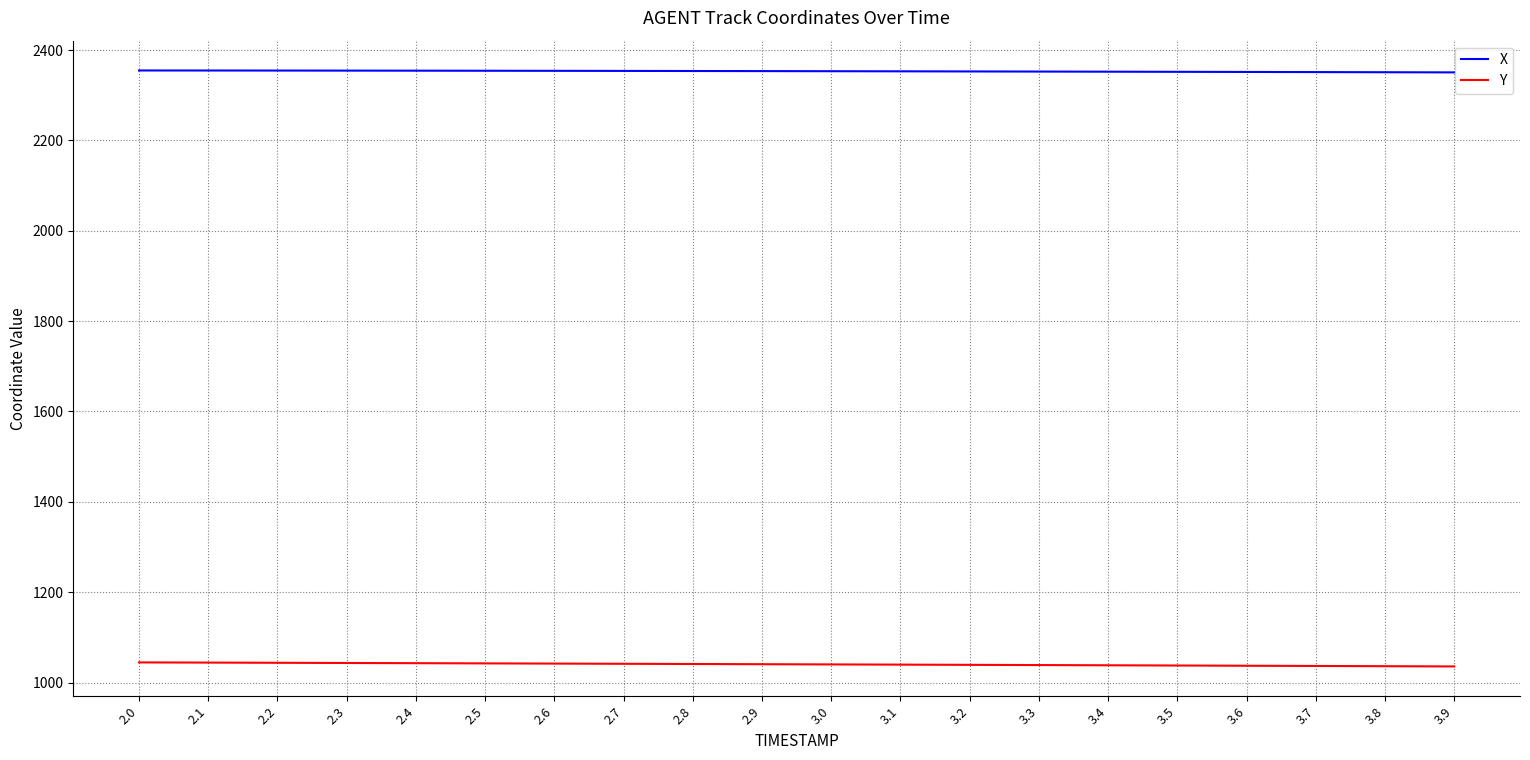

What is the difference between the highest and lowest values at 2.4?

1311.6